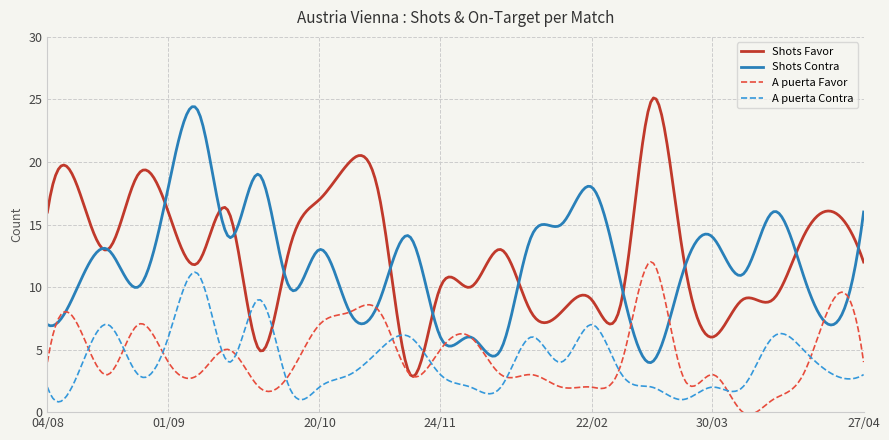

Which series has the largest total across all categories?

Shots Favor